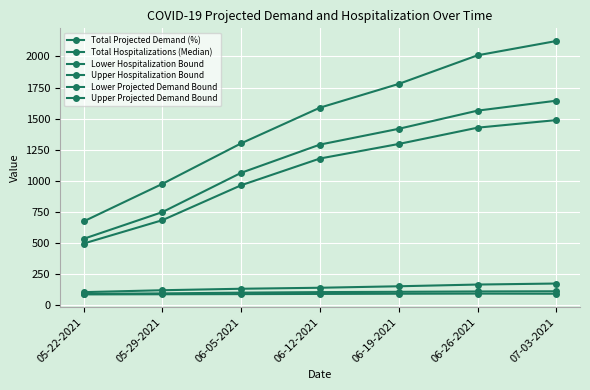

True or false: Upper Projected Demand Bound and Total Hospitalizations (Median) cross at least once.

False